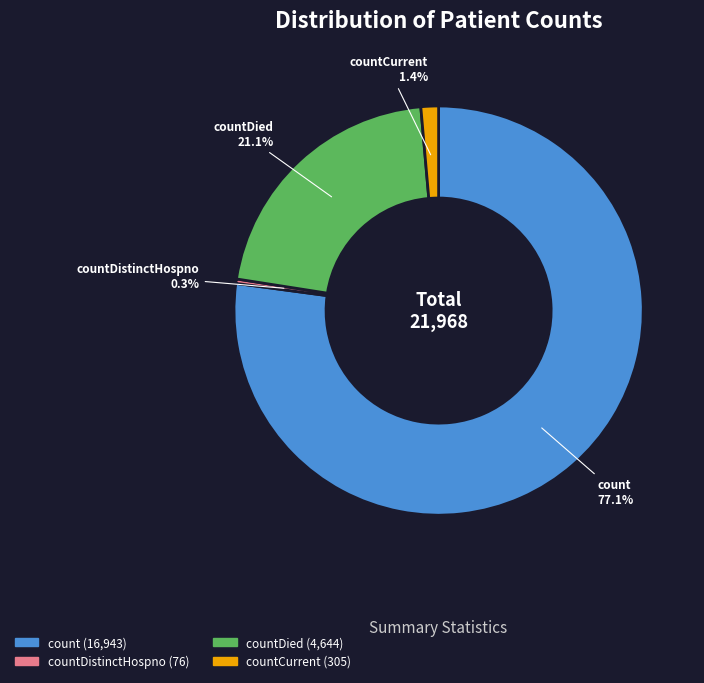

Is there a majority slice in this chart?

Yes